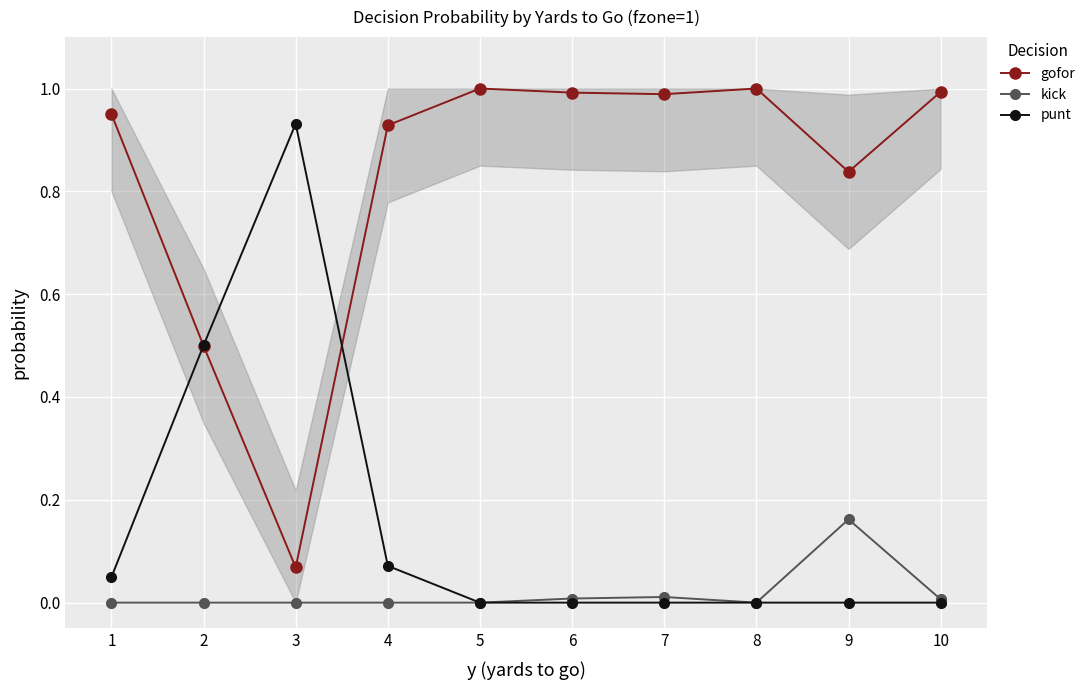

List the series in order of their overall mean, highest first.

gofor, punt, kick